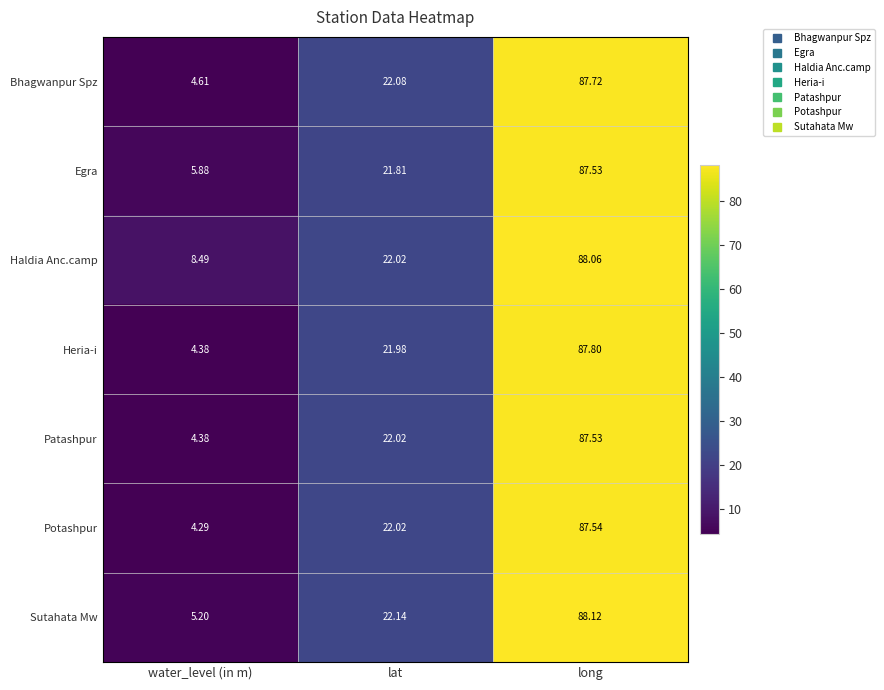

Where does the Potashpur series first go above 22?

lat